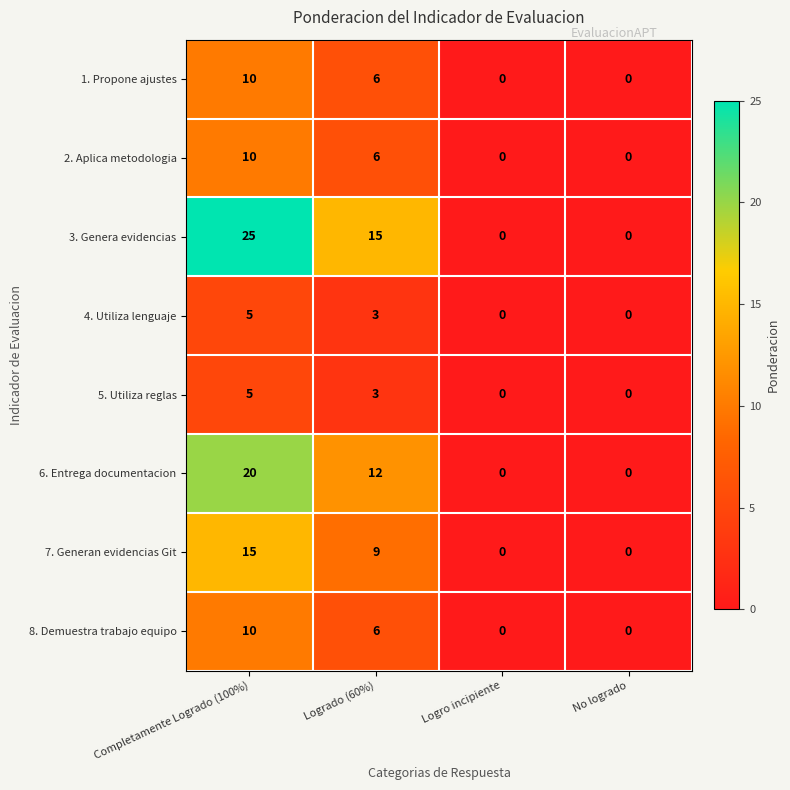

What is the difference between the maximum and minimum values in the 6. Entrega documentacion series?

20